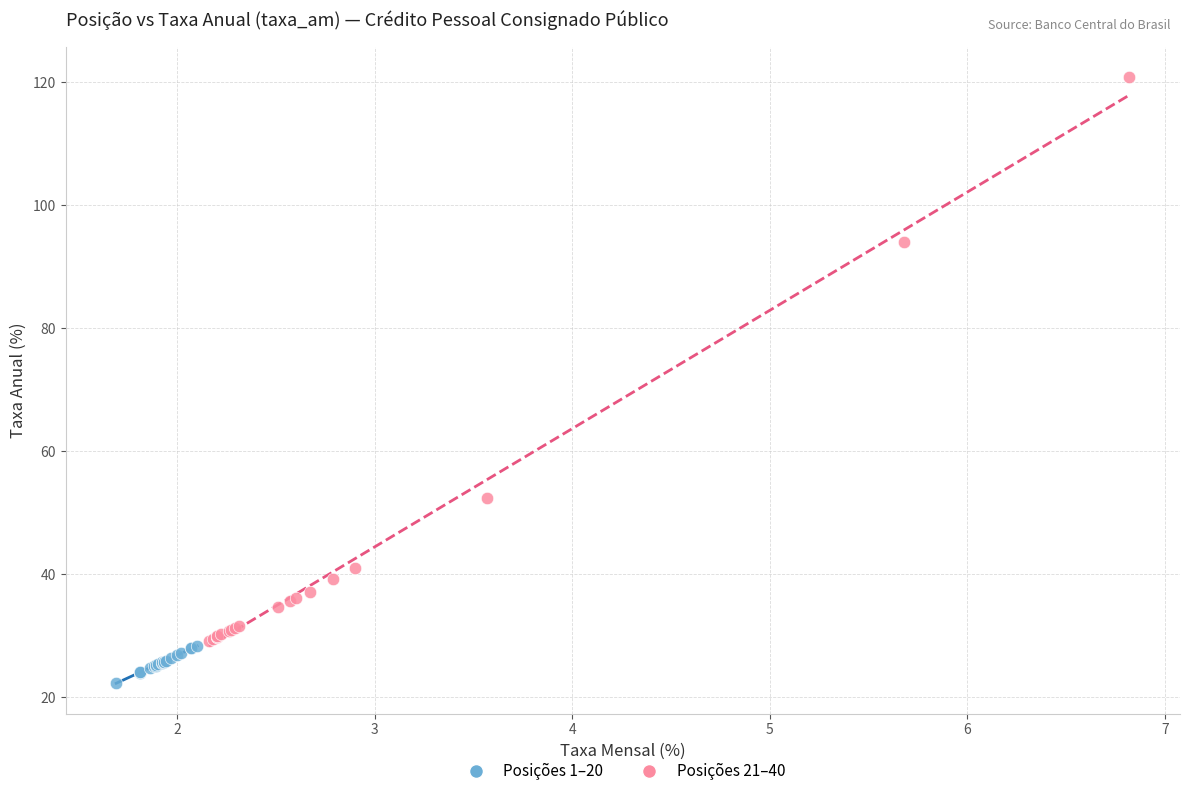

Which series has the widest spread of Y values?

Posições 21–40